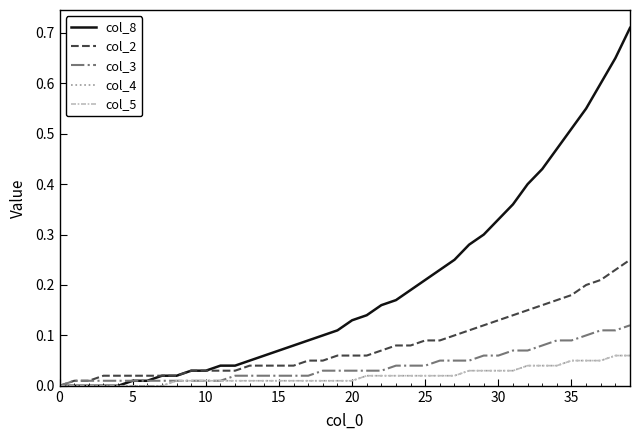

Does the chart have visible grid lines?

No